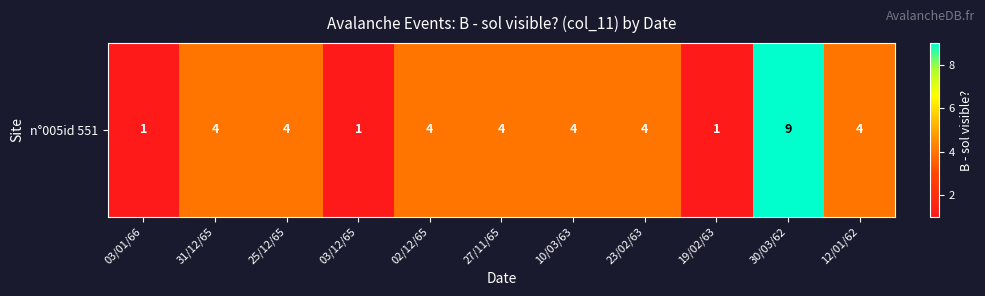

Count the number of values greater than 4.

1